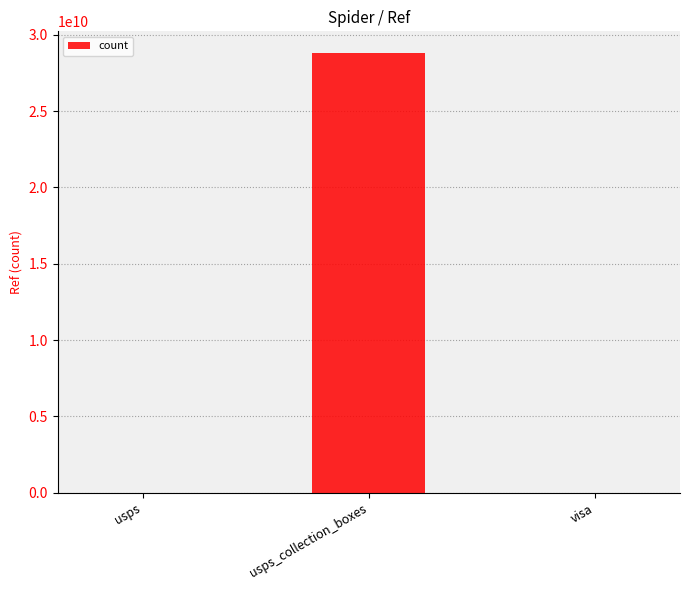

Between usps_collection_boxes and visa, which is larger?

usps_collection_boxes